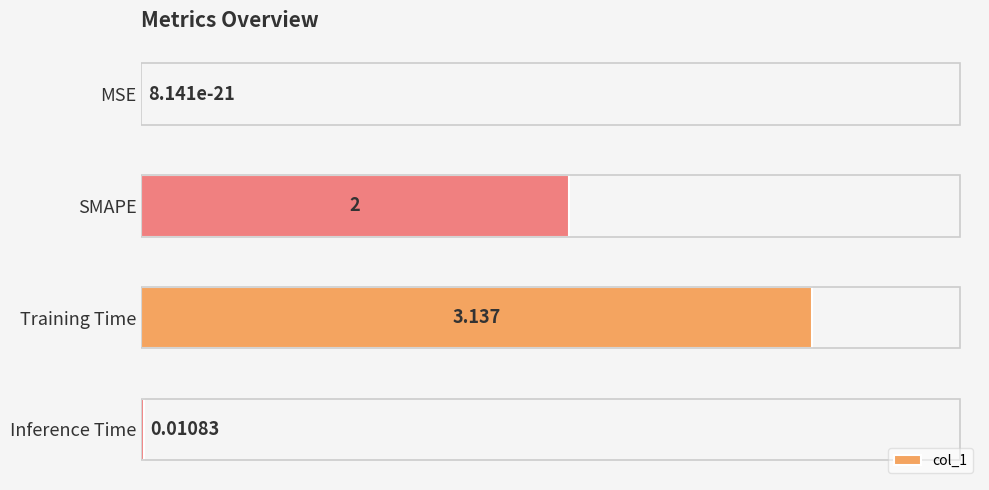

At which label is the value closest to 1?

Inference Time